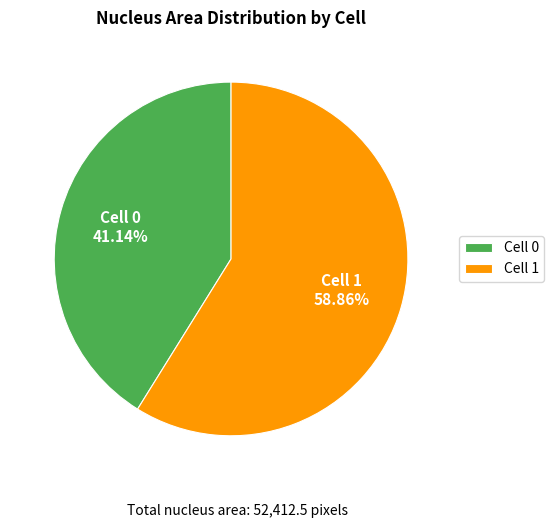

Is there a majority slice in this chart?

Yes